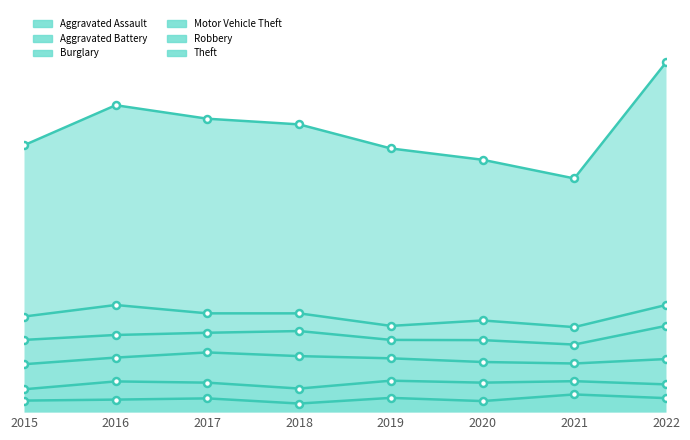

What is the value of the Robbery point at the 5th from the left?

57